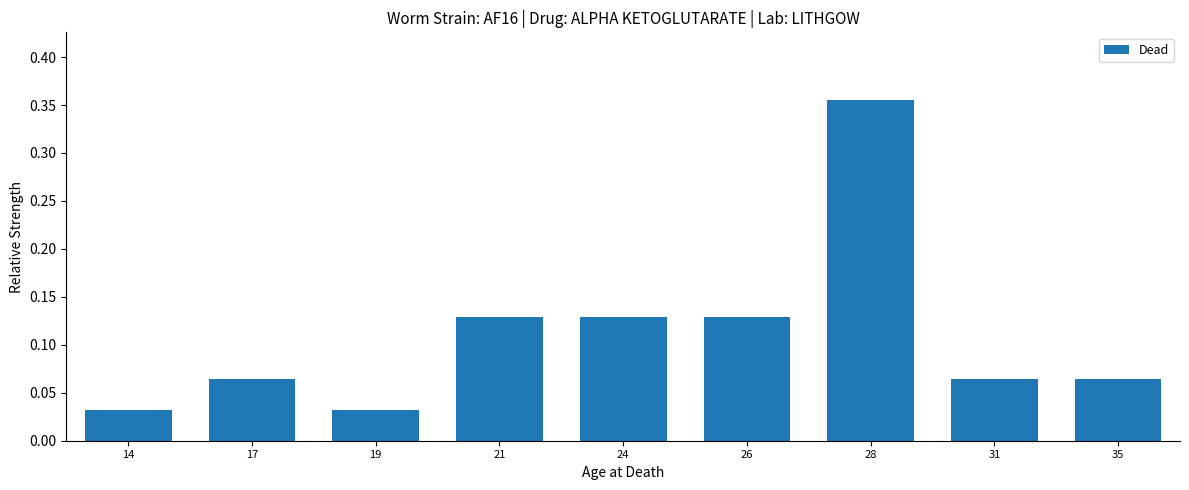

What is the sum of all values?

1.0